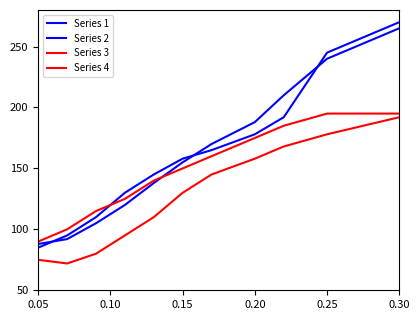

Does the chart display data point markers on the line(s)?

No